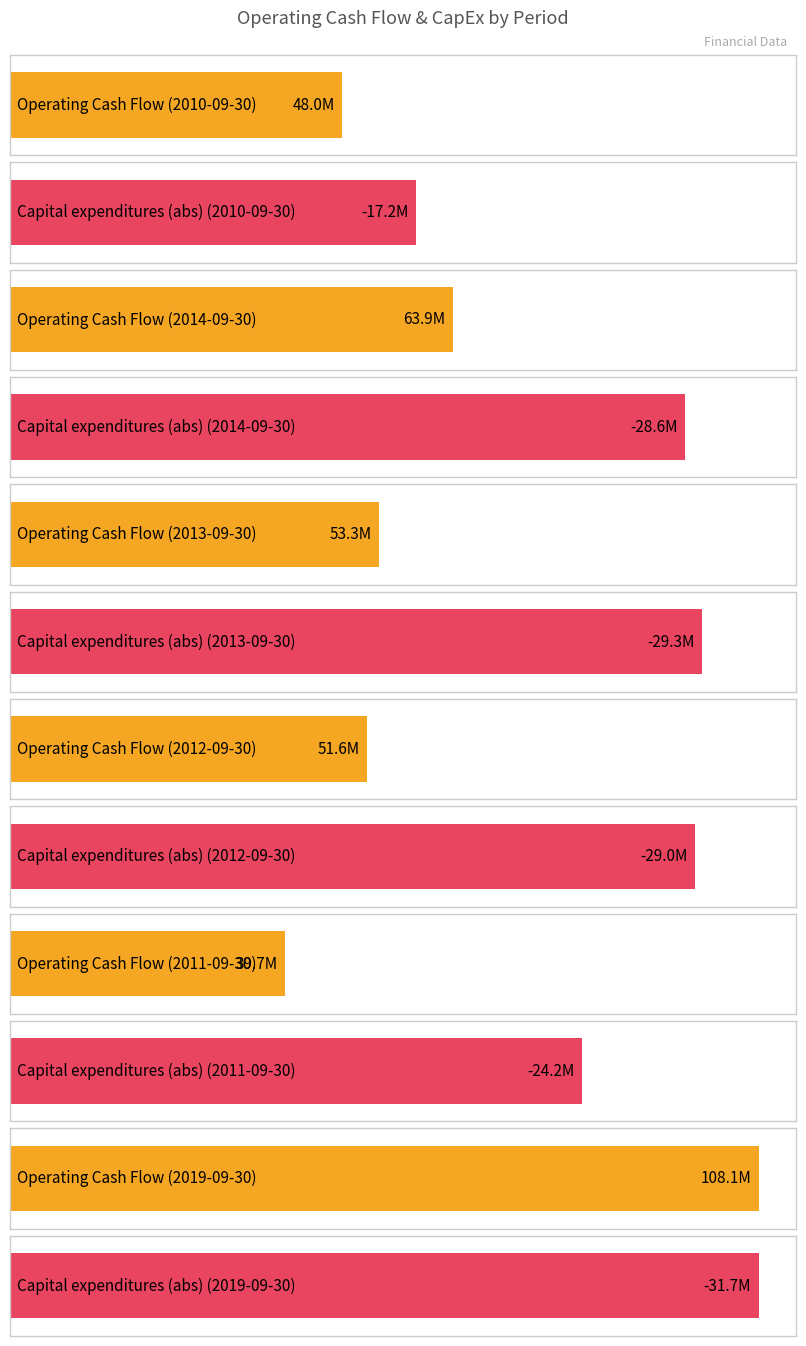

Which series has the largest total across all categories?

Operating Cash Flow